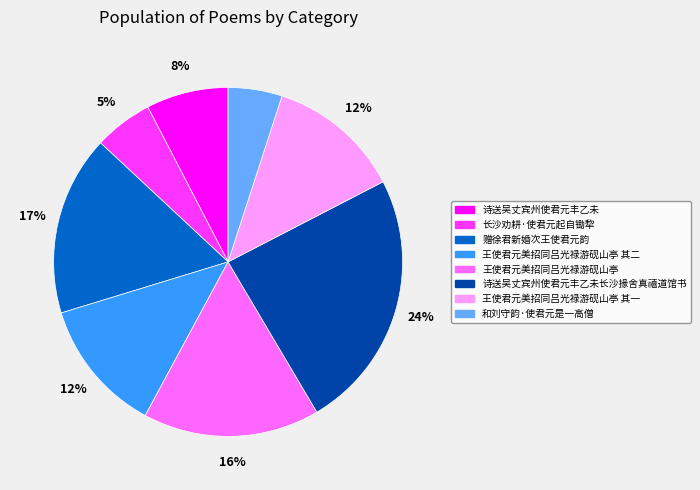

Do 诗送吴丈宾州使君元丰乙未长沙掾舍真禧道馆书 and 王使君元美招同吕光禄游砚山亭 其二 together represent more than half of the pie?

No